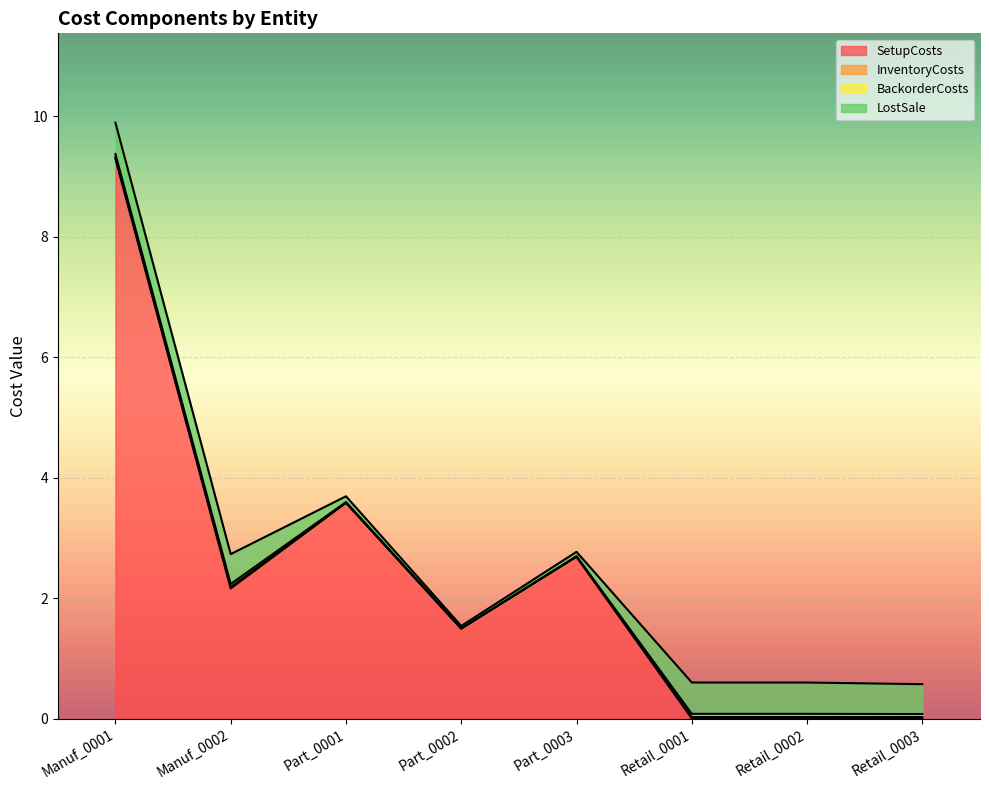

The value of LostSale at Manuf_0002 is 0.5. True or false?

True